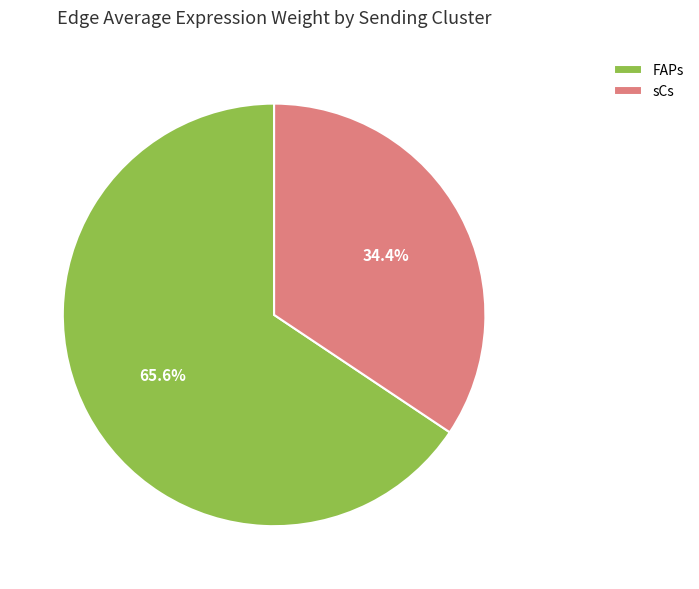

What is the largest slice in the pie chart?

FAPs